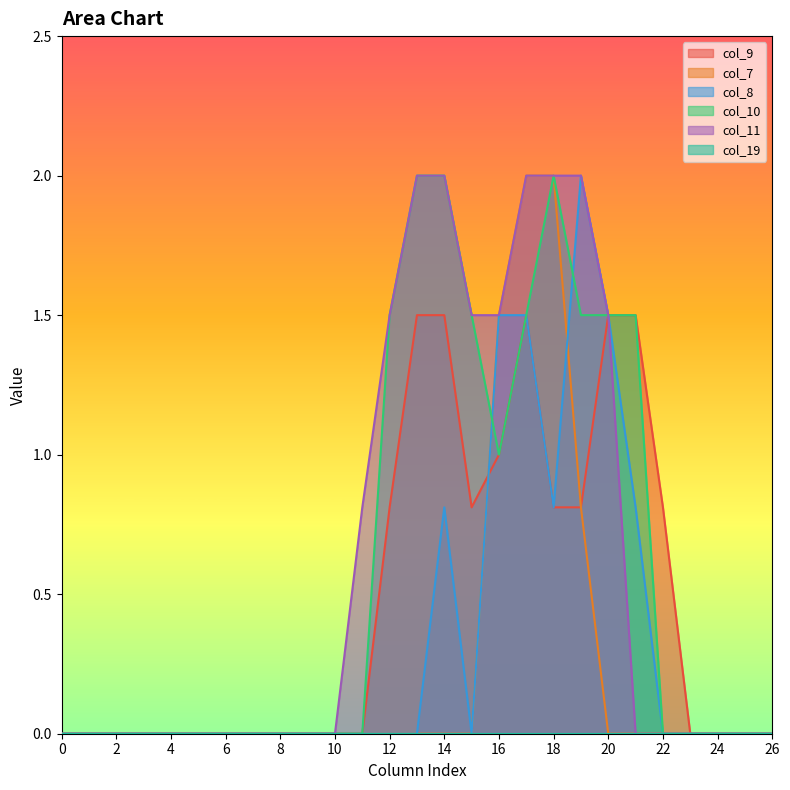

In col_10, how many points are higher than both neighbors (excluding endpoints)?

1